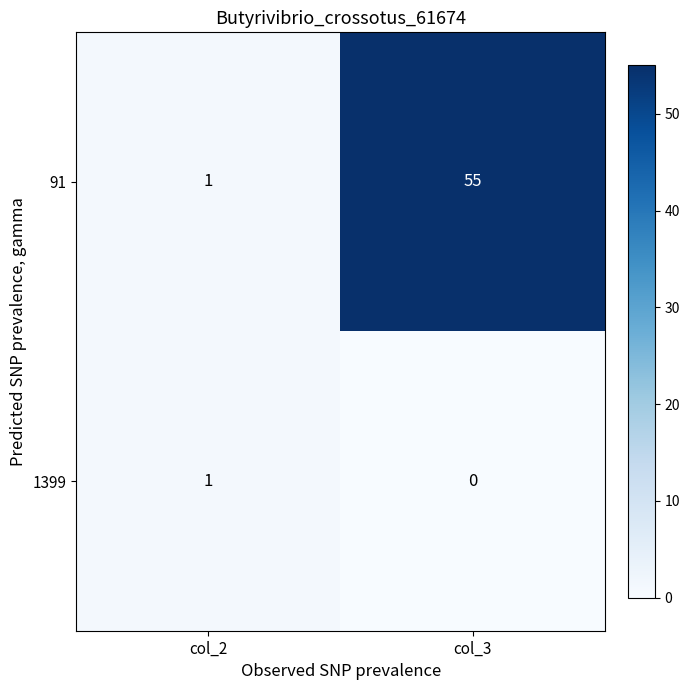

Is it true that 1399 equals 1 at col_2?

True